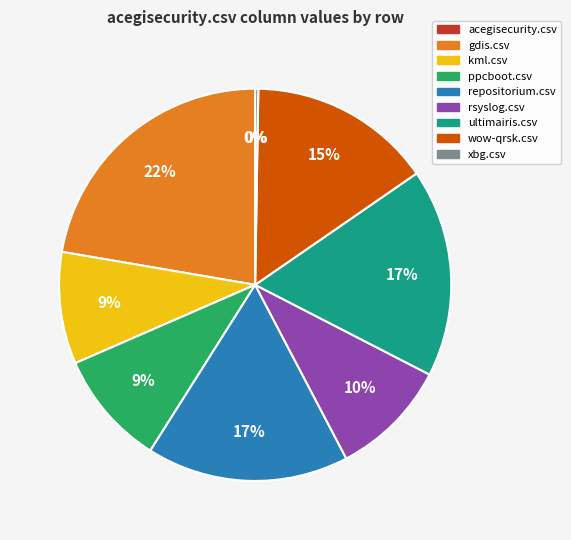

To the nearest percent, what is the difference between the ultimairis.csv and ppcboot.csv slice percentages?

8%